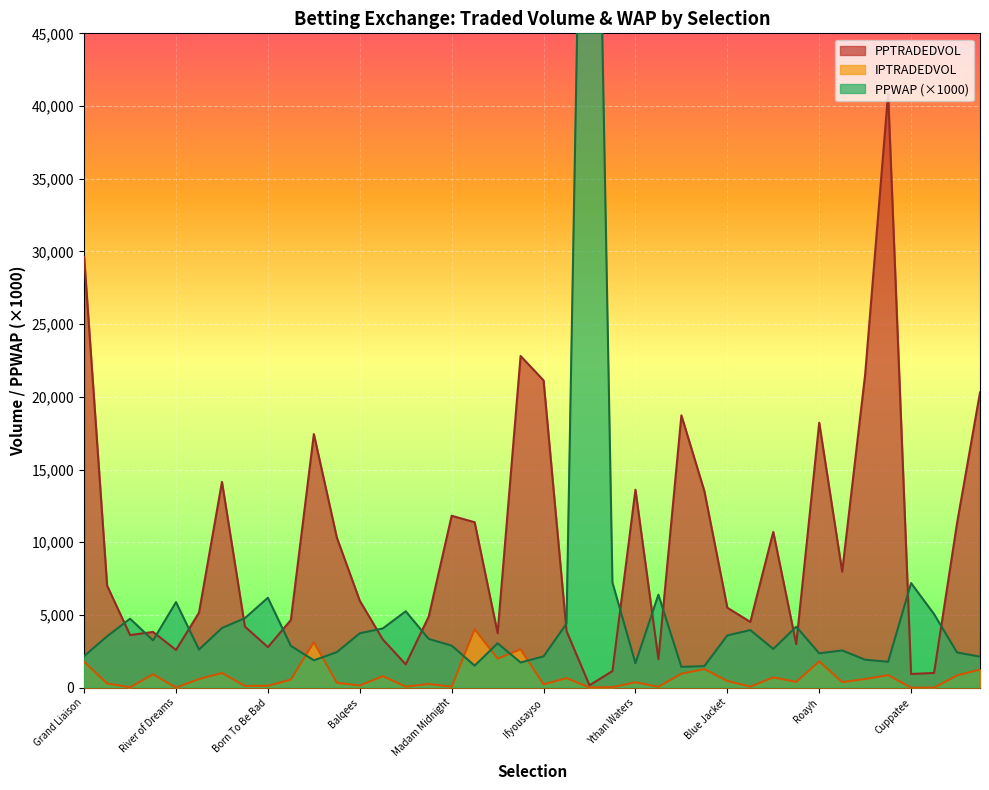

What position from the right is Royal Sea?

26